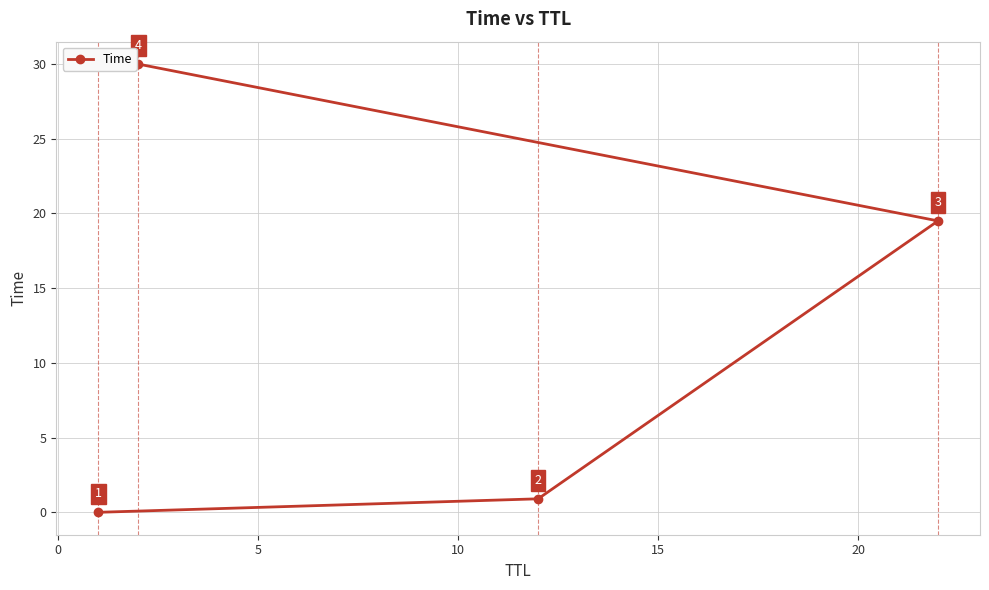

How many lines are shown in the chart?

1